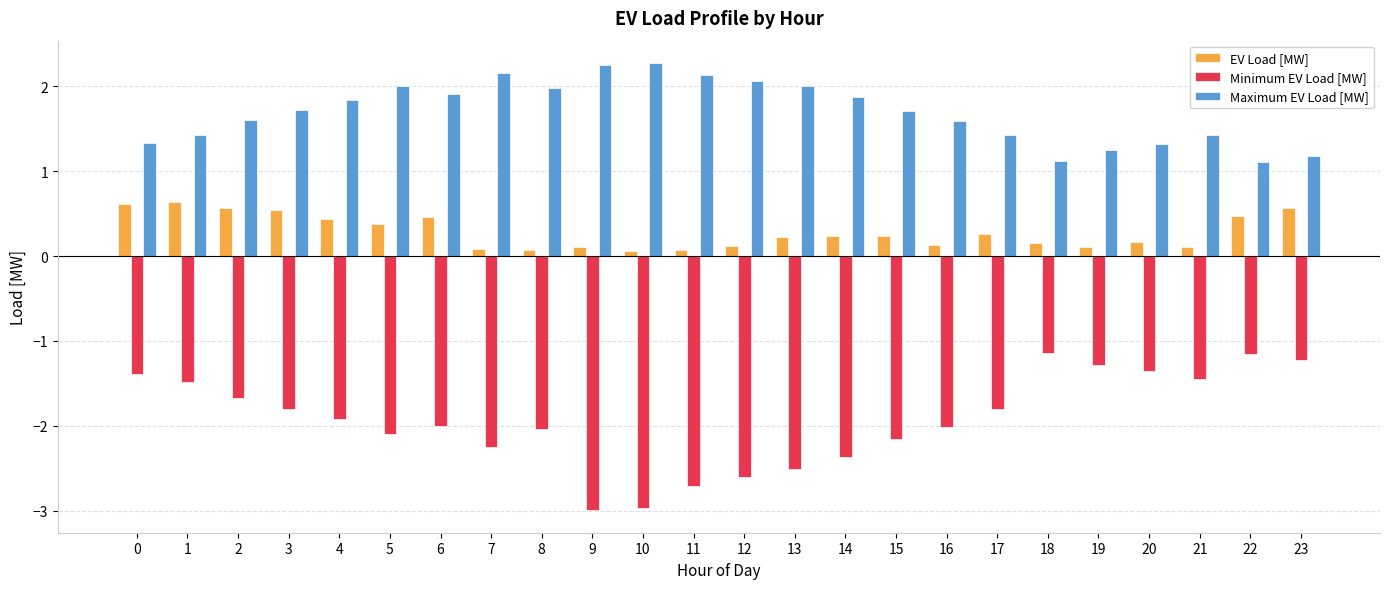

List the series in order of their overall mean, lowest first.

Minimum EV Load [MW], EV Load [MW], Maximum EV Load [MW]